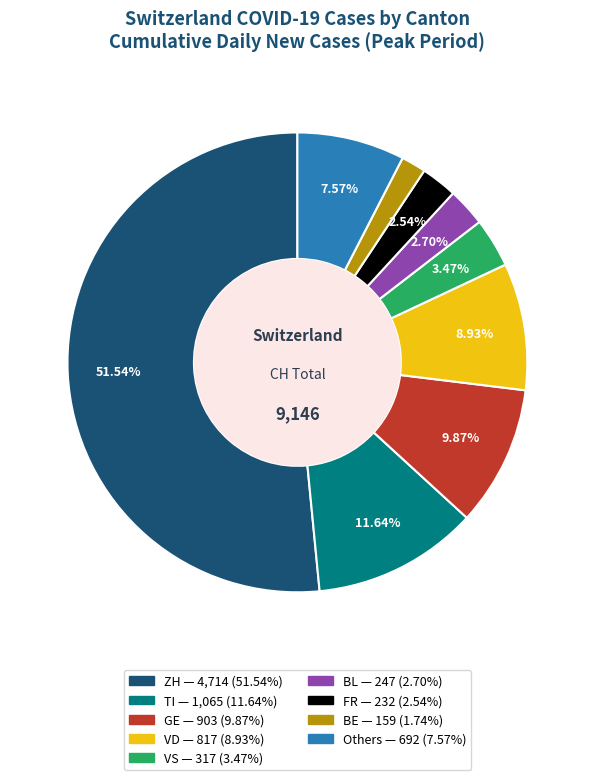

Is there a majority slice in this chart?

Yes